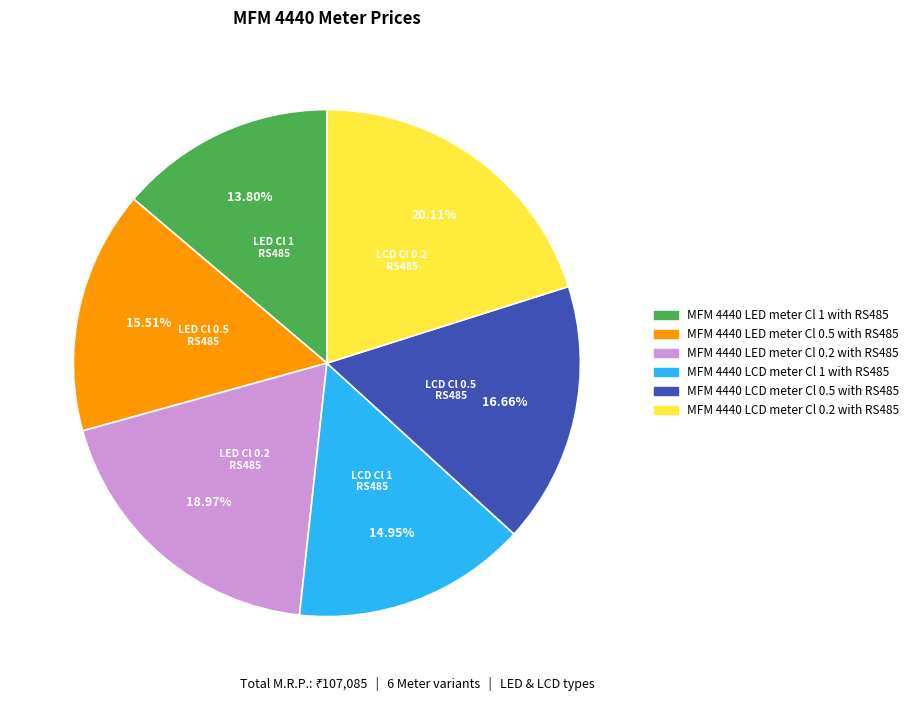

Is there any slice that represents more than half of the pie?

No